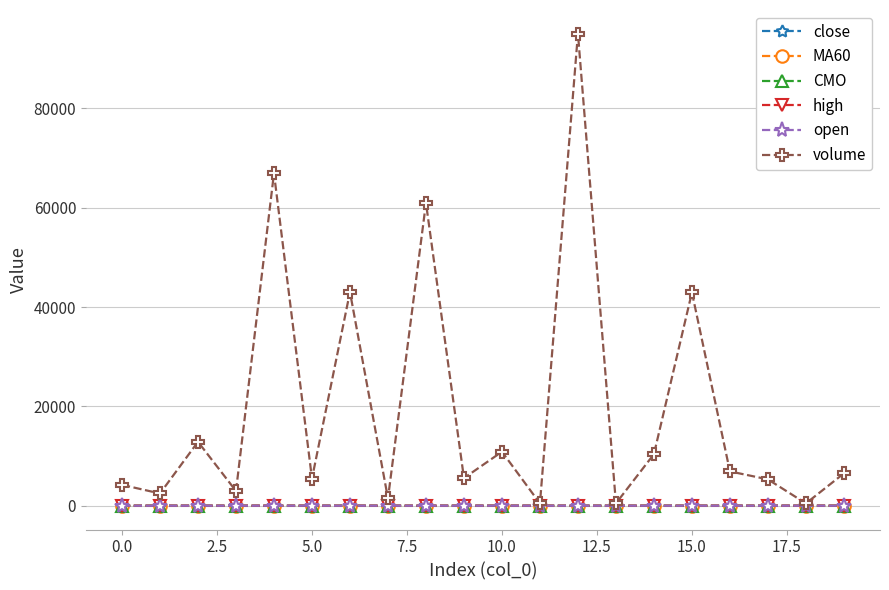

True or false: volume has more than 2 points higher than both neighbors.

True